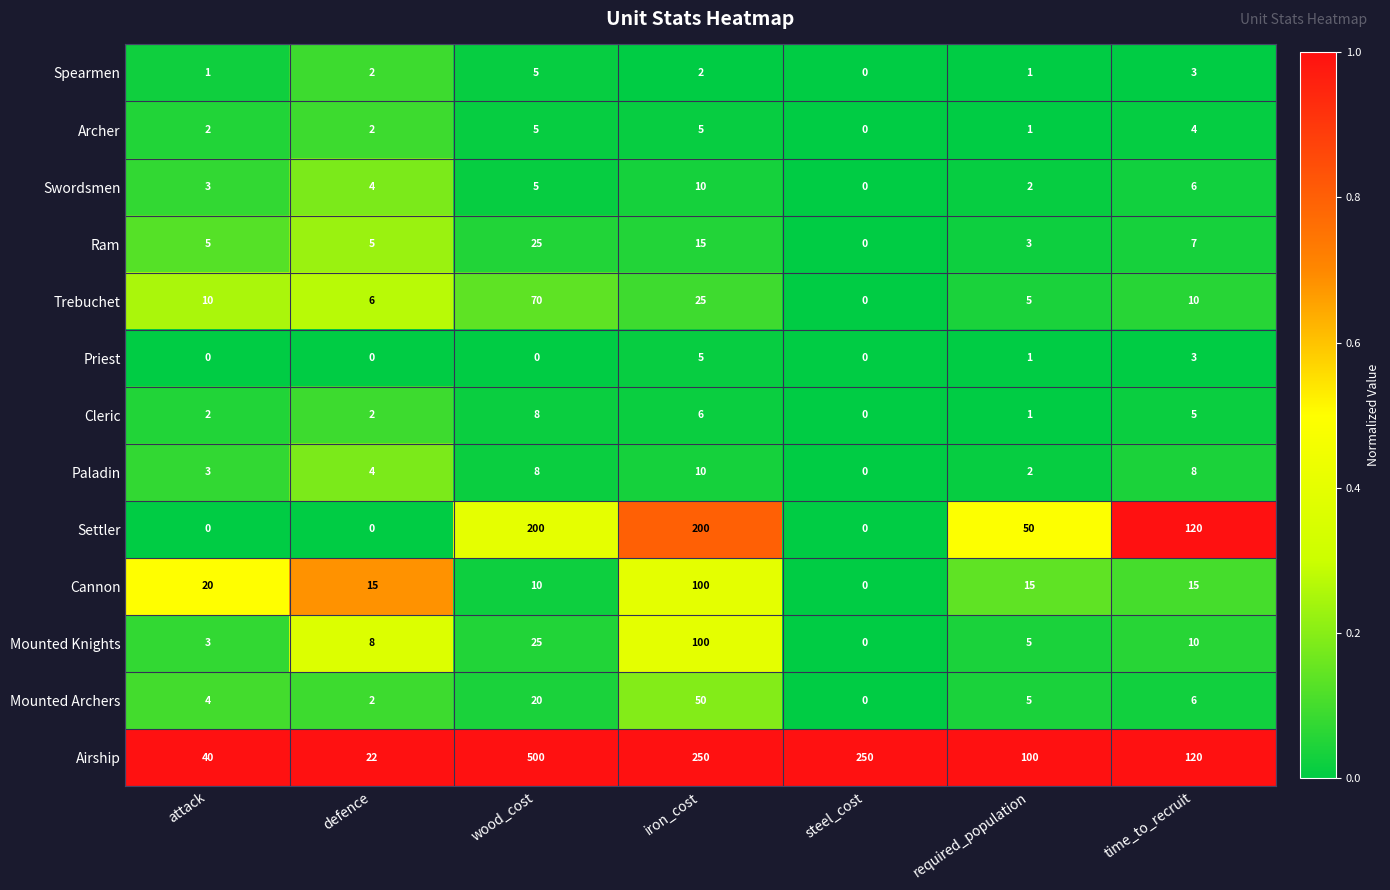

At which category is the sum across all series the highest?

wood_cost